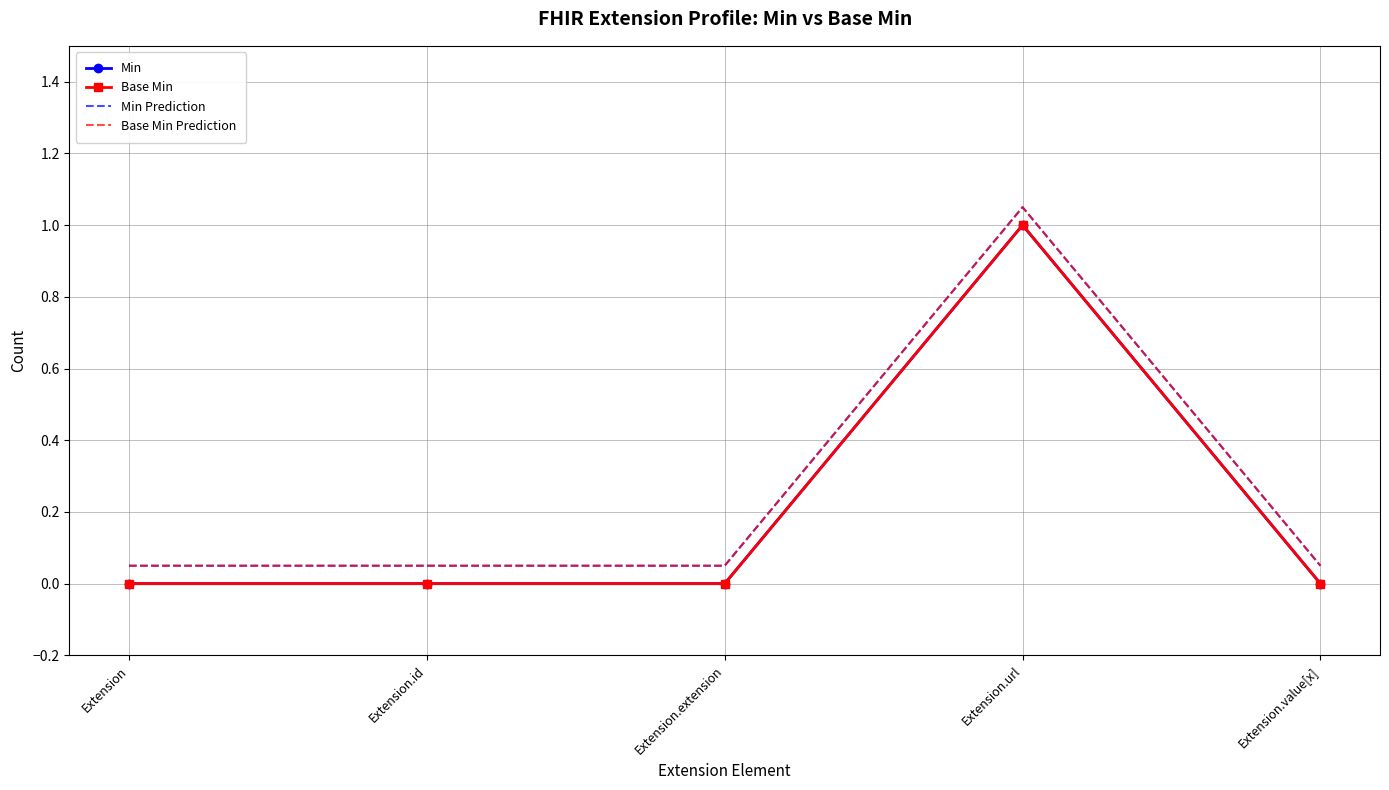

What are all the series names shown in the legend?

Min, Base Min, Min Prediction, Base Min Prediction